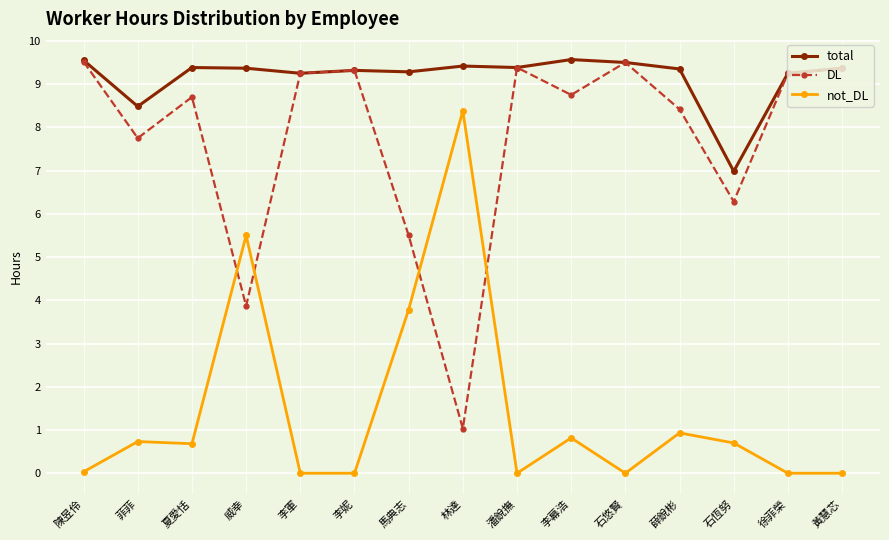

In total, how many points are lower than both neighbors (excluding endpoints)?

5